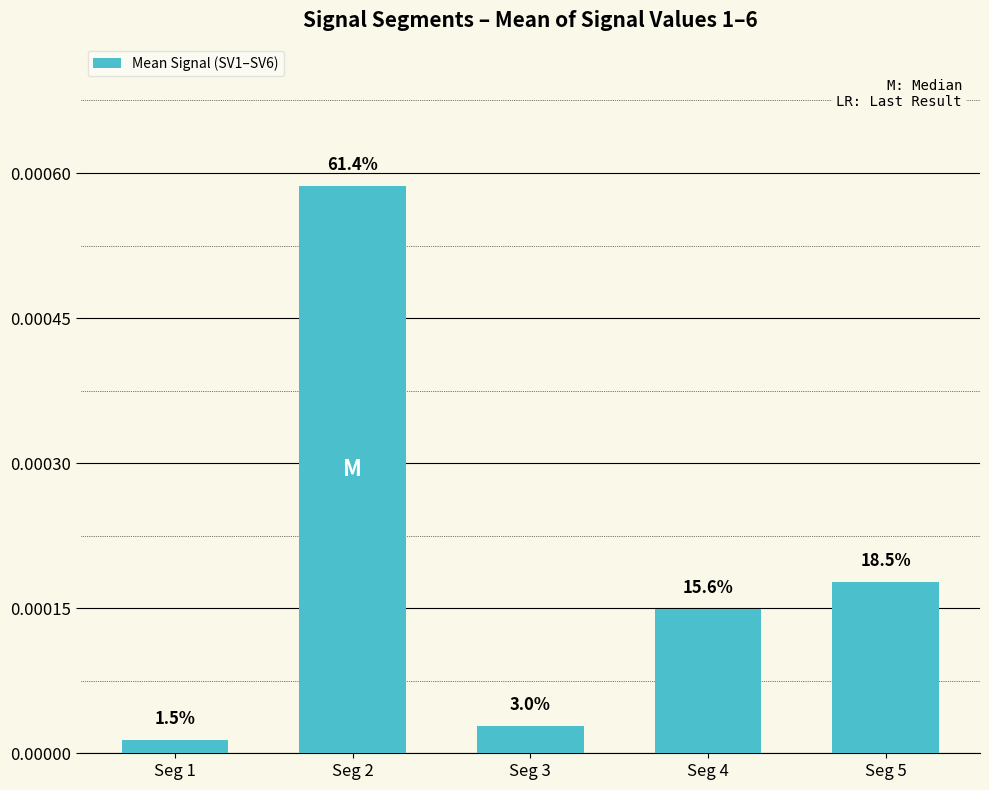

Rank the categories by value from highest to lowest.

Seg 2, Seg 5, Seg 4, Seg 3, Seg 1